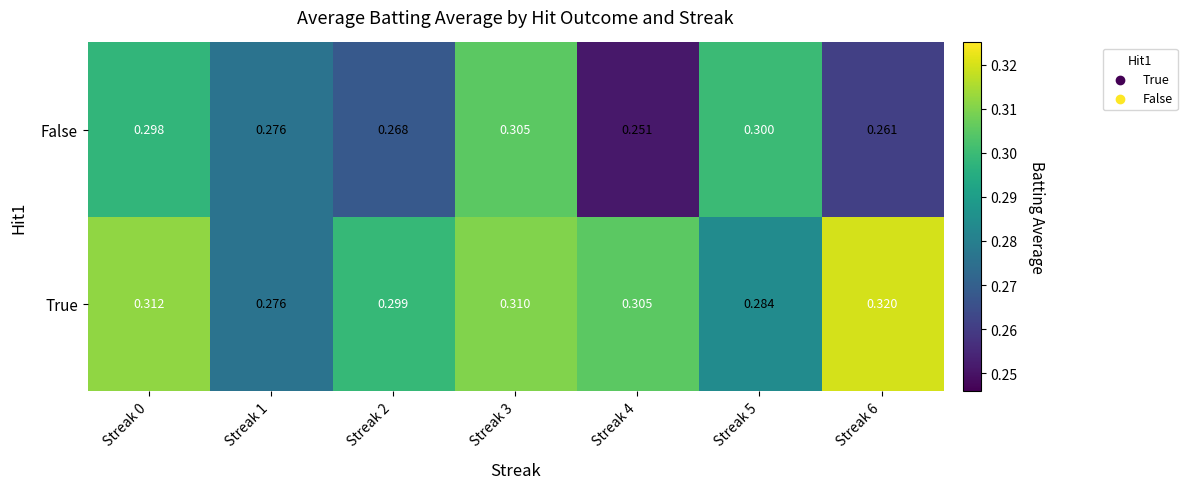

List the series in order of their peak value, lowest first.

False, True